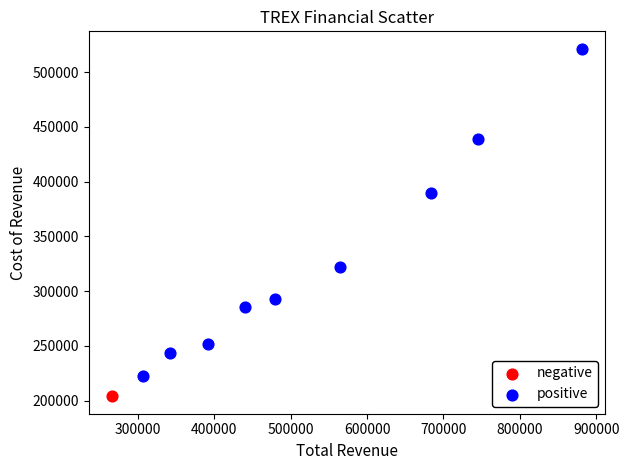

What are all the series names shown in the legend?

negative, positive